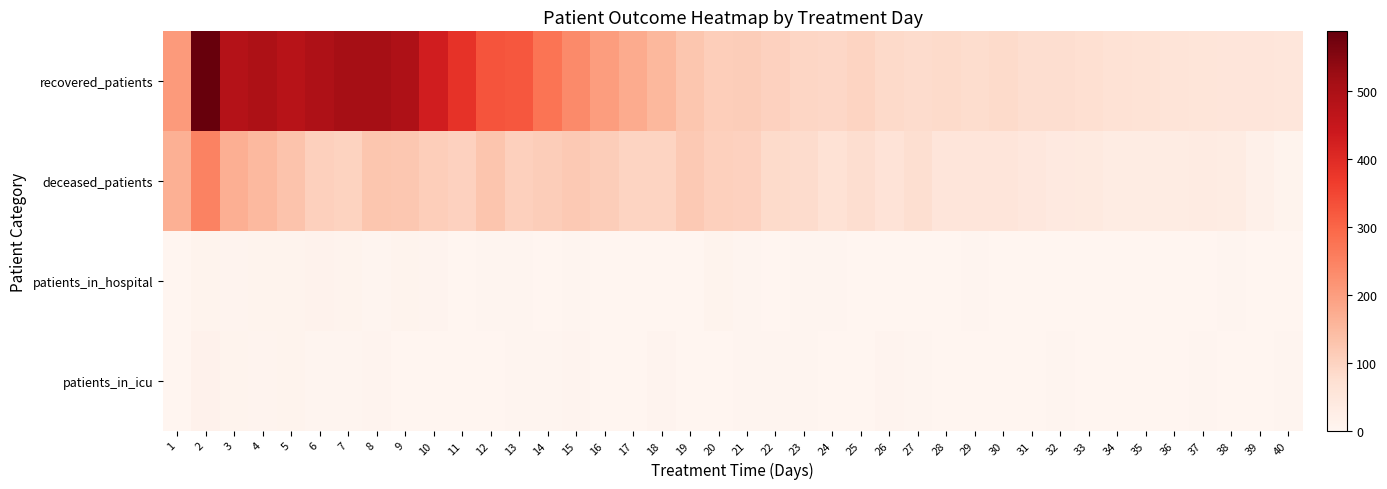

What is the difference between the highest and lowest values at 22?

102